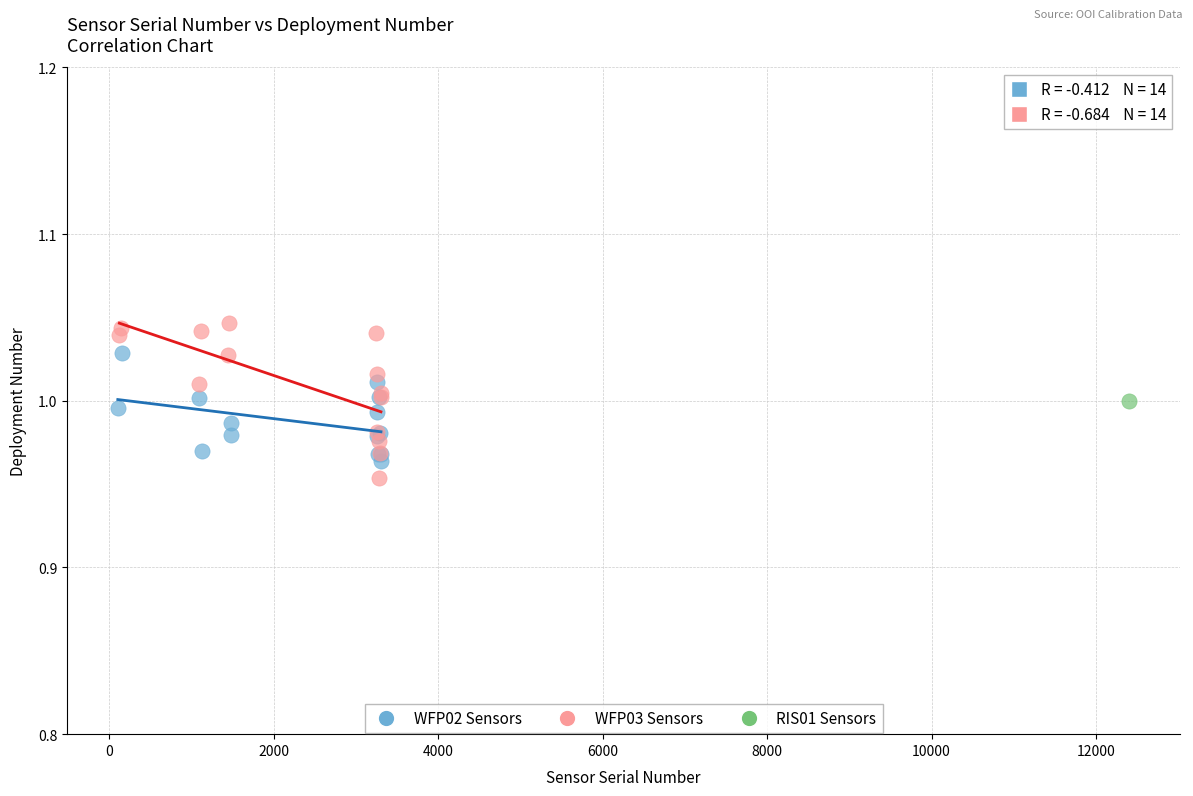

What are all the series names shown in the legend?

WFP02 Sensors, WFP03 Sensors, RIS01 Sensors